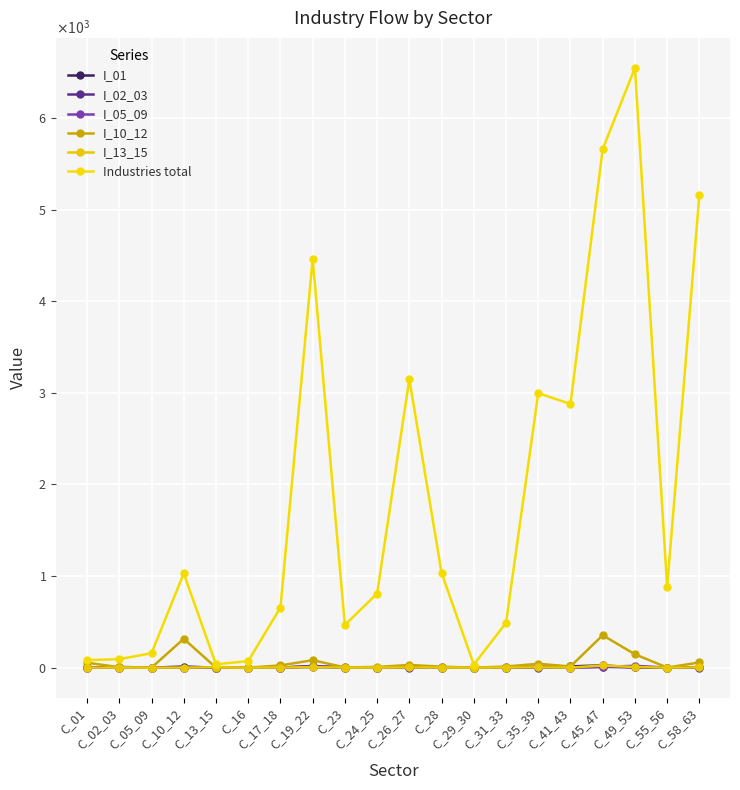

After their last crossing, which series has the higher values: I_02_03 or I_05_09?

I_05_09